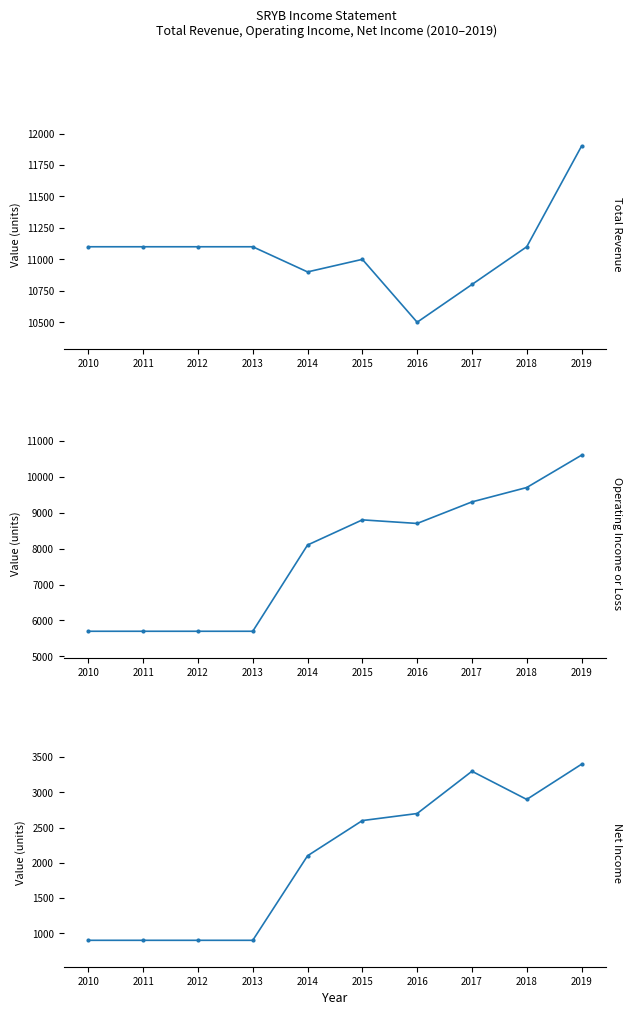

Does the chart have visible grid lines?

No